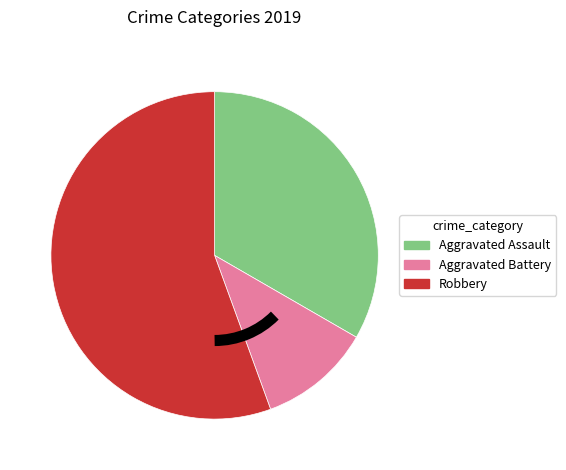

Combined, do Aggravated Assault and Aggravated Battery account for over 50%?

No